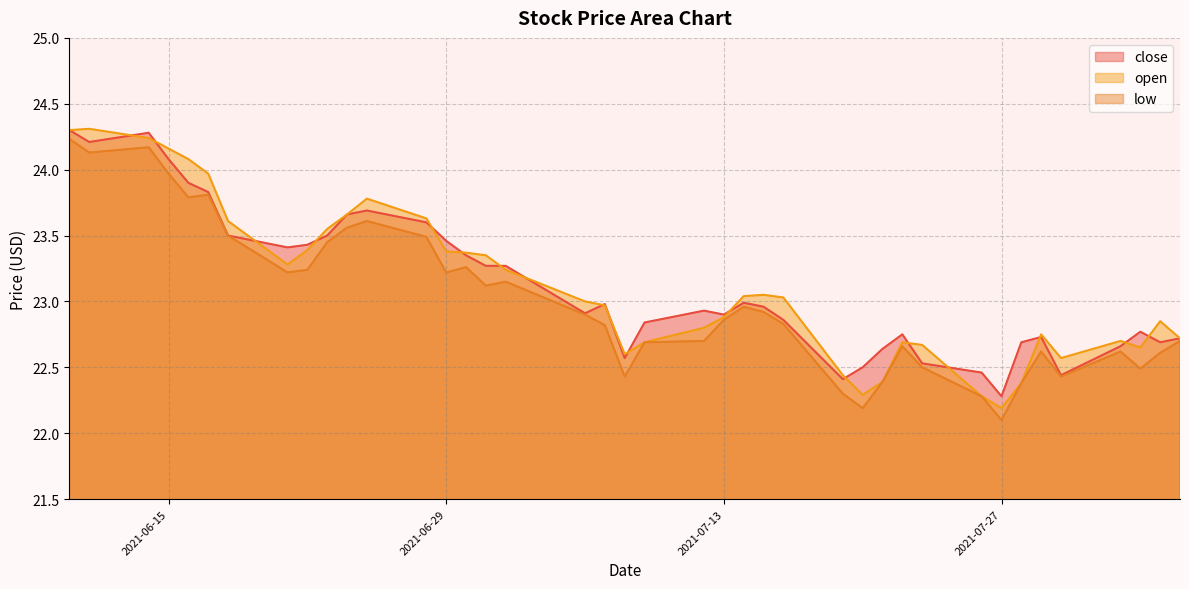

What is the spread (max minus min) of values at 2021-07-08?

0.2